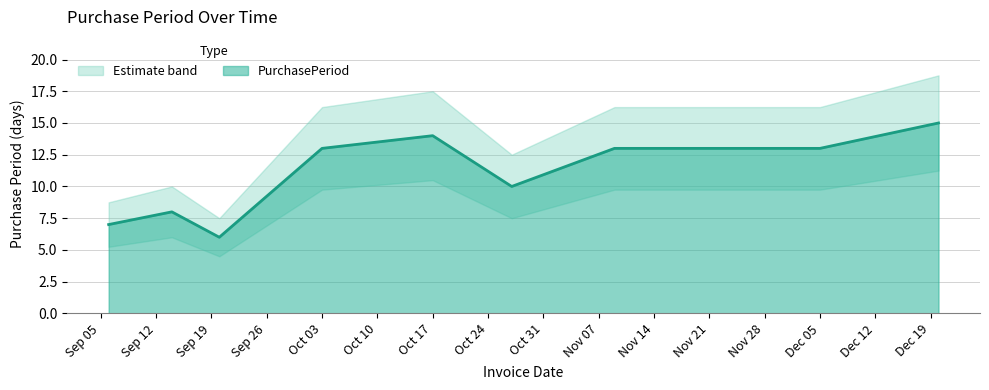

What is the label of the 1st point from the right?

2016-12-20